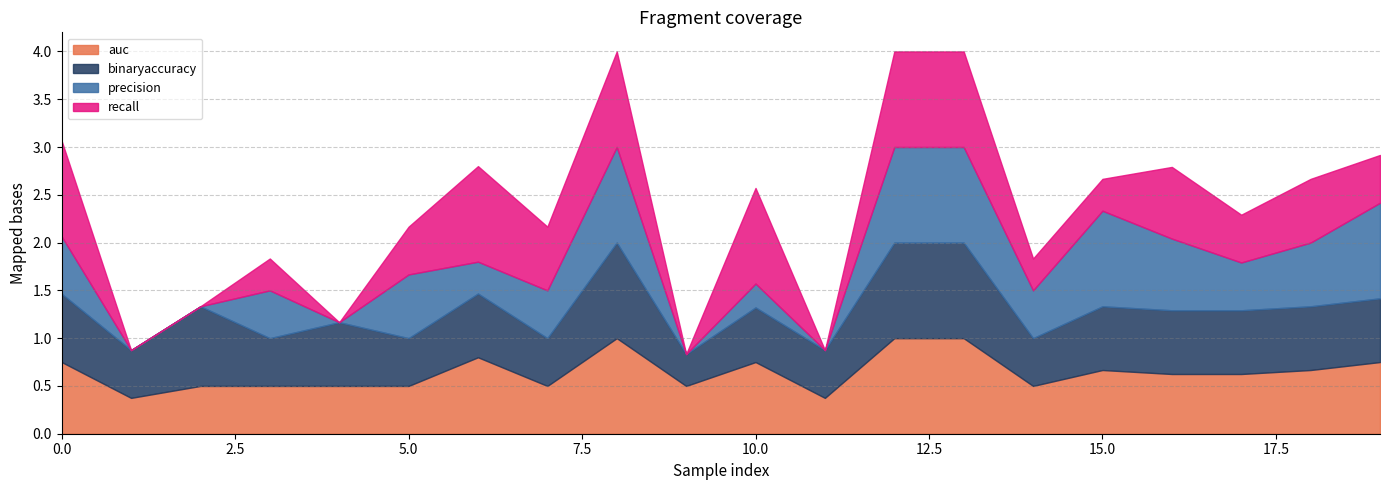

Count the number of categories in the chart.

20